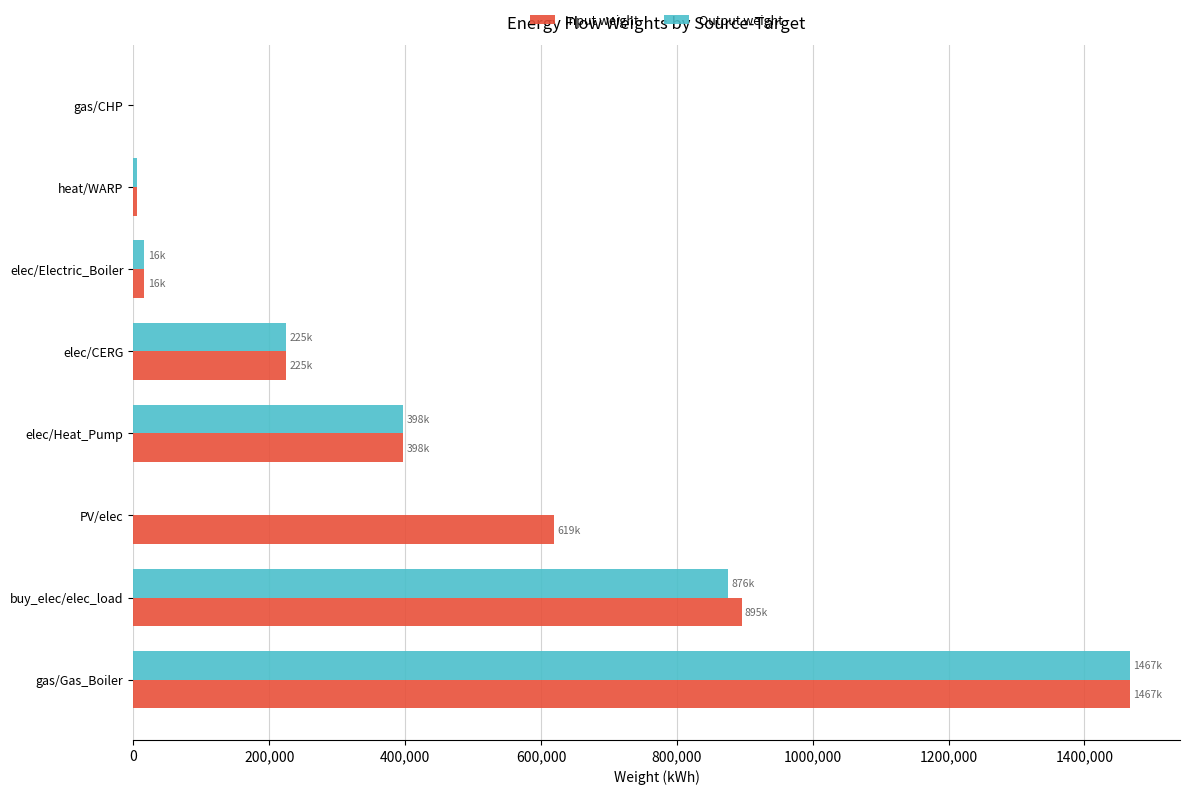

What is the maximum value for Input weight?

1467215.8